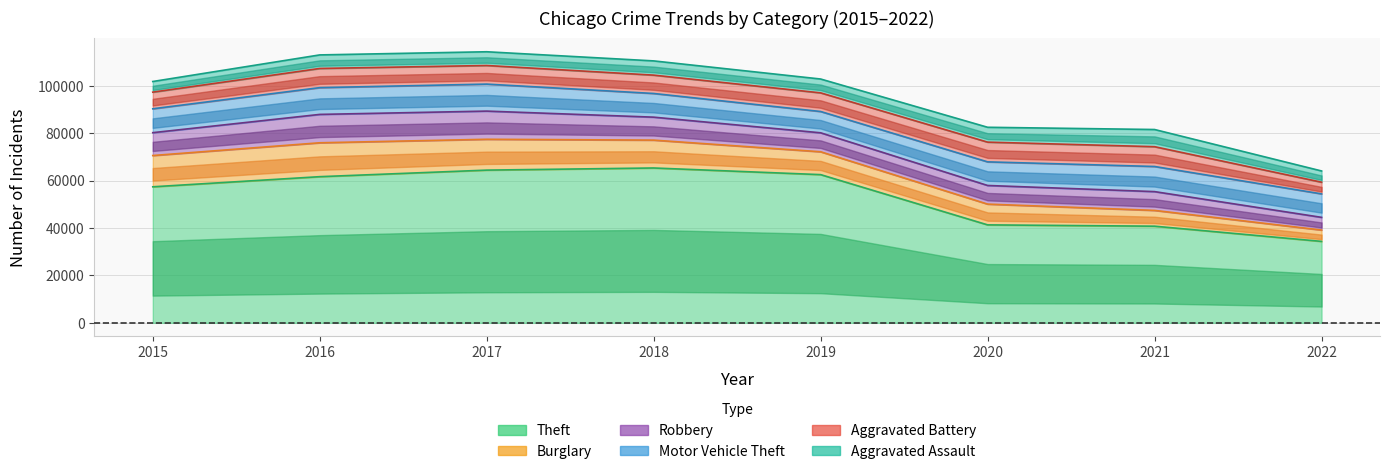

What are all the series names shown in the legend?

Theft, Burglary, Robbery, Motor Vehicle Theft, Aggravated Battery, Aggravated Assault